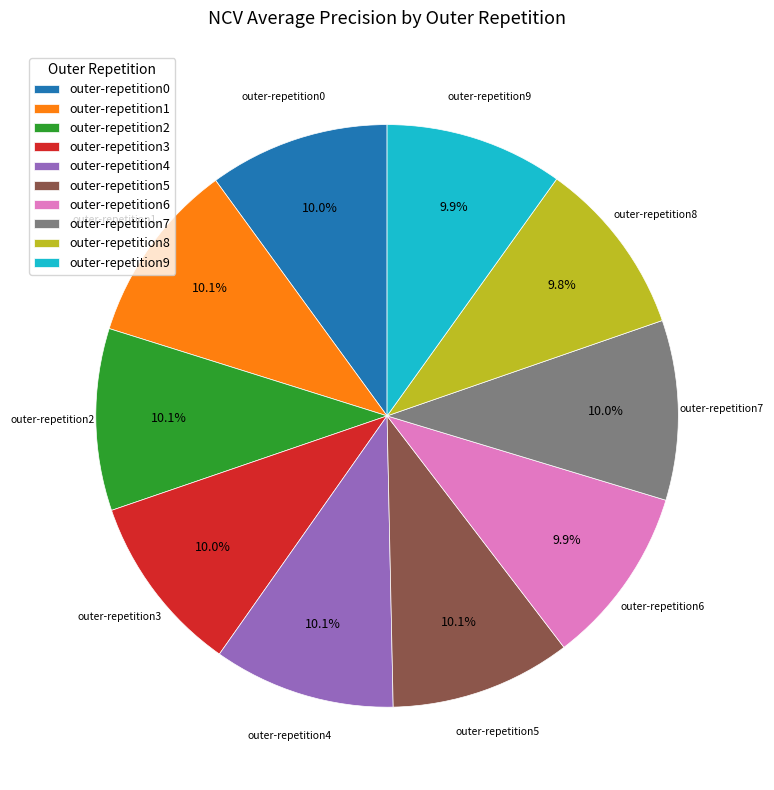

Does any single category account for the majority?

No